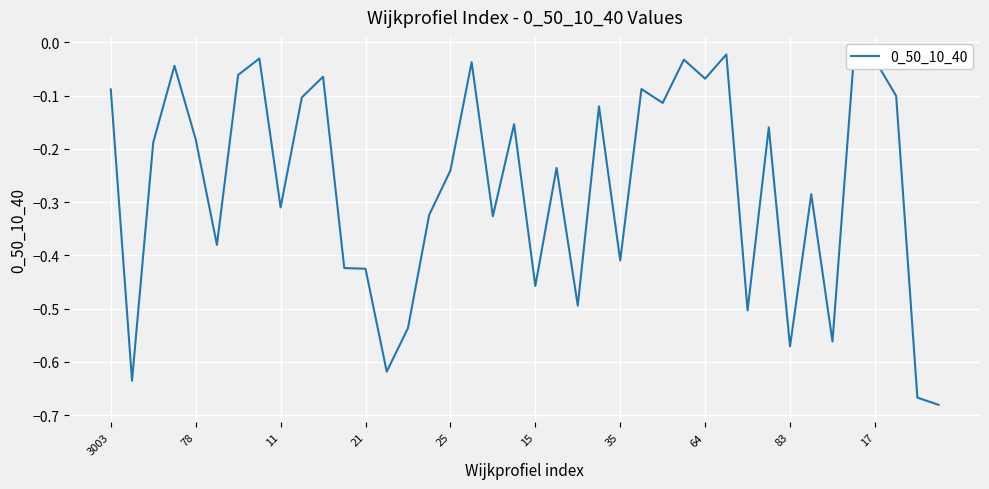

Is this an area chart (filled region under the line)?

No